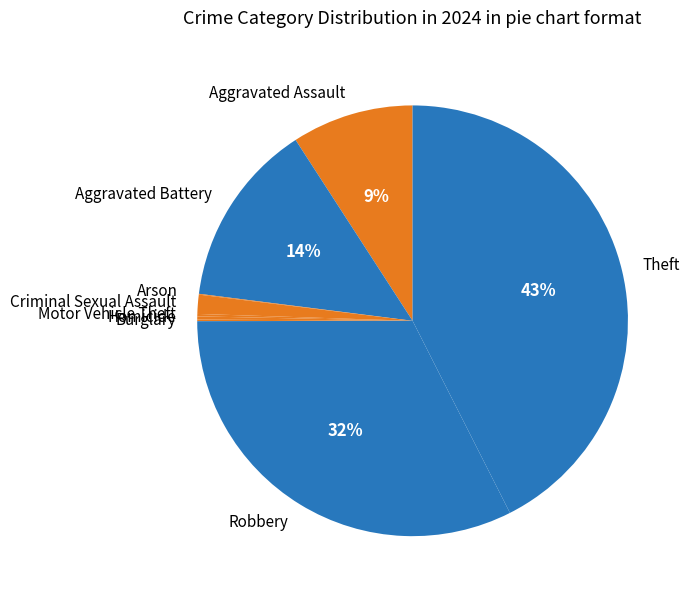

To the nearest percent, what portion does Robbery represent?

32%